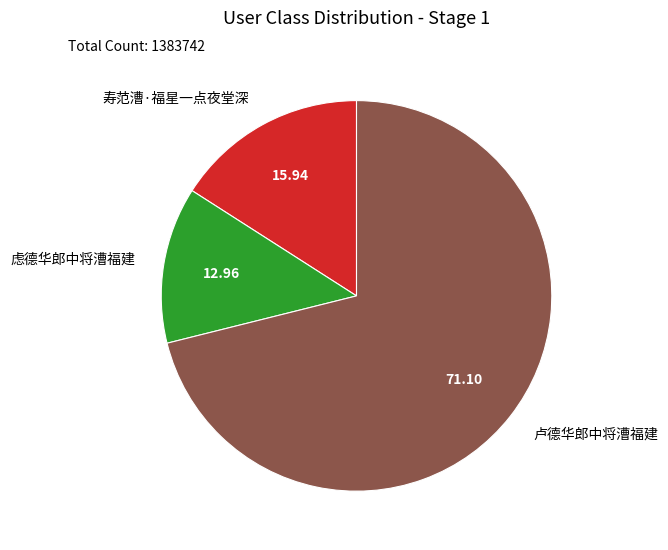

The 寿范漕·福星一点夜堂深 slice represents 16% of the pie. True or false?

True